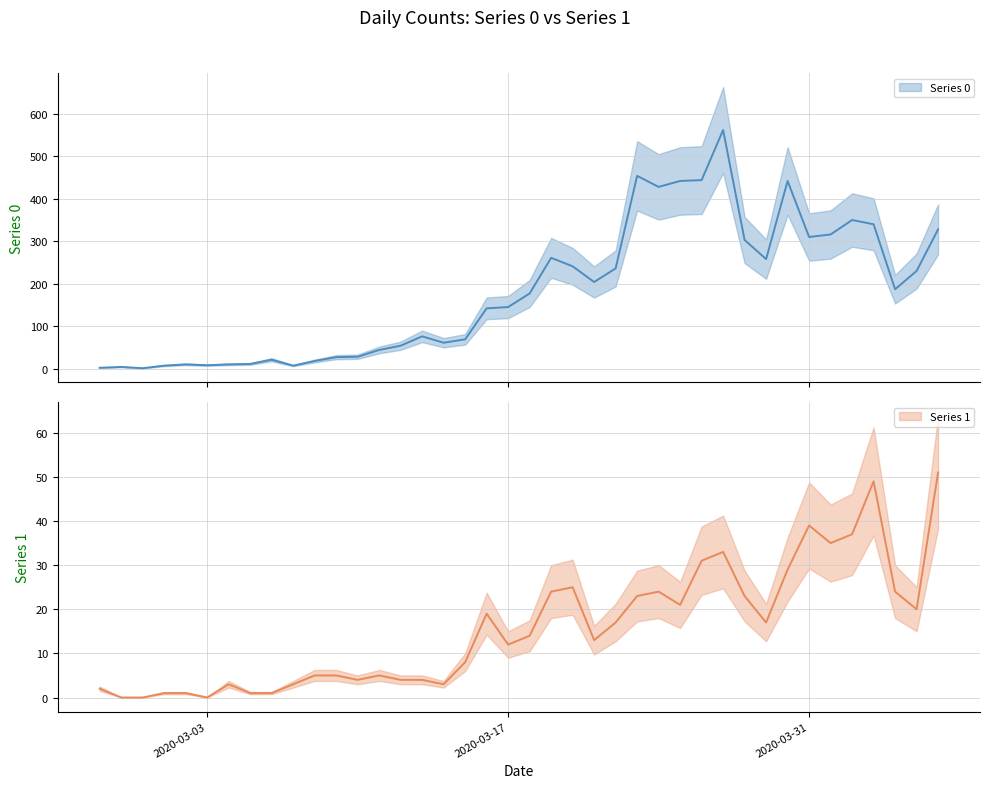

What is the sum of all Series 1 values?

630